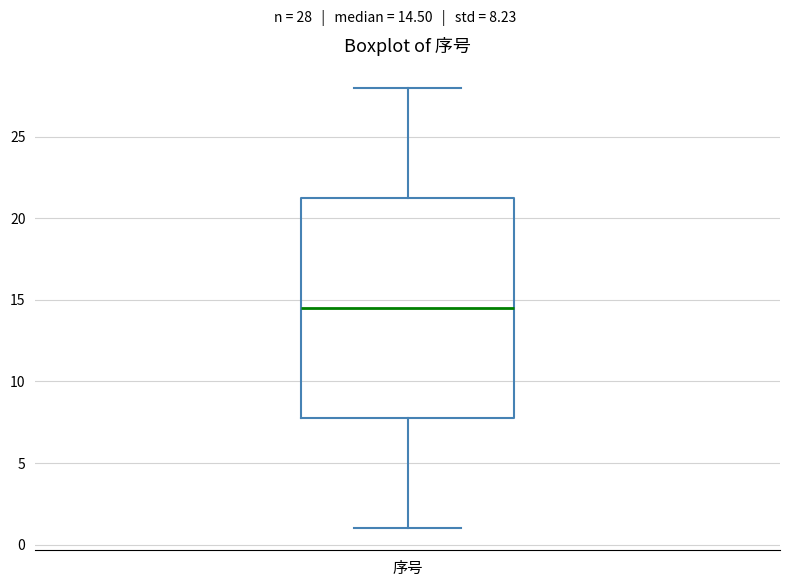

Transcribe this box plot: give where the median line is, the range the box spans, and where the two whiskers end, as read against the y-axis. The values are not printed on the chart, so give them approximately, as read against the axis.

median 14.5, box 8.0 to 21.5, whiskers 1.0 to 28.0